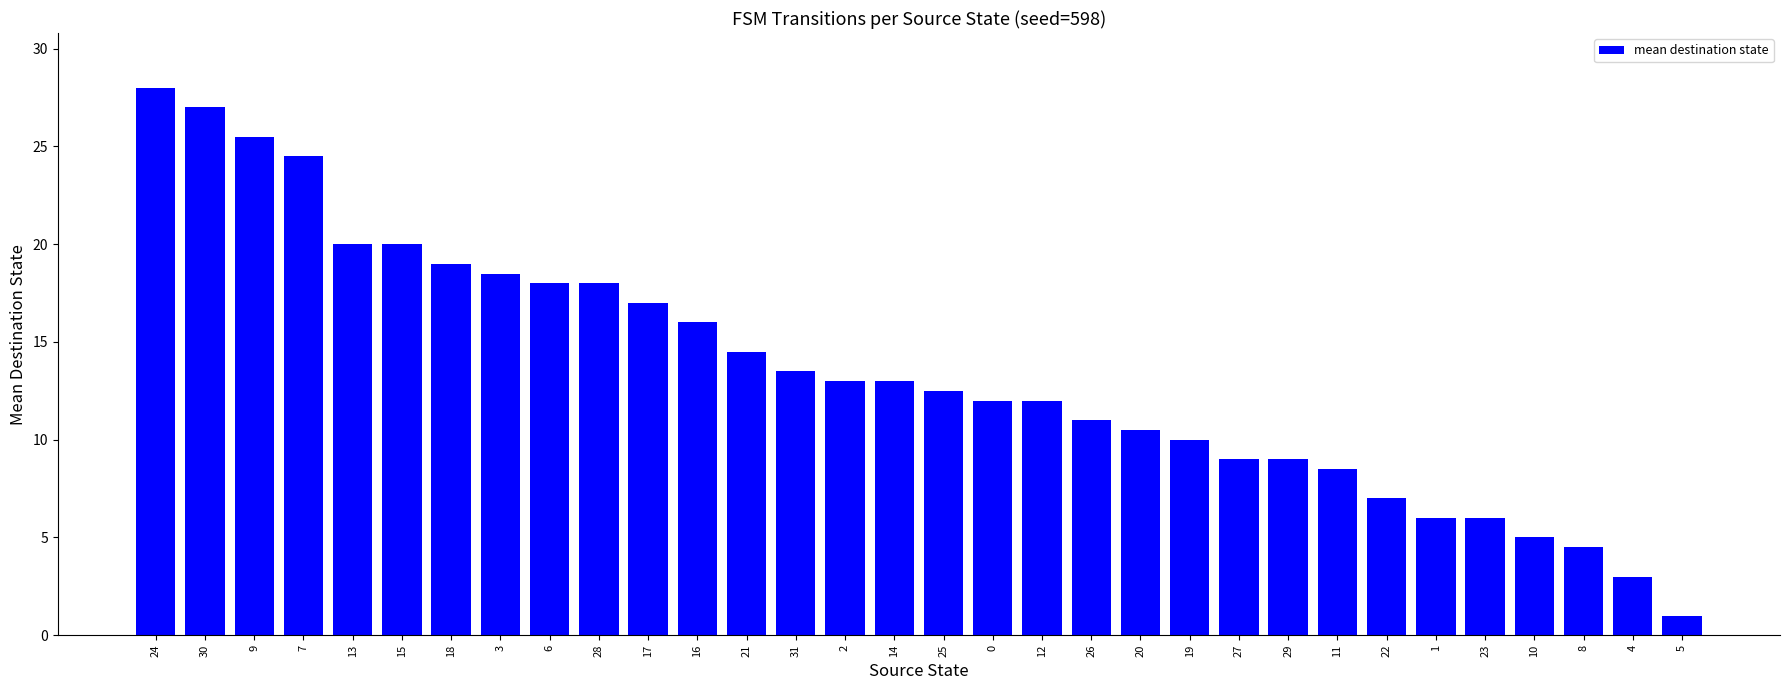

What is the difference between the values at 20 and 6?

7.5